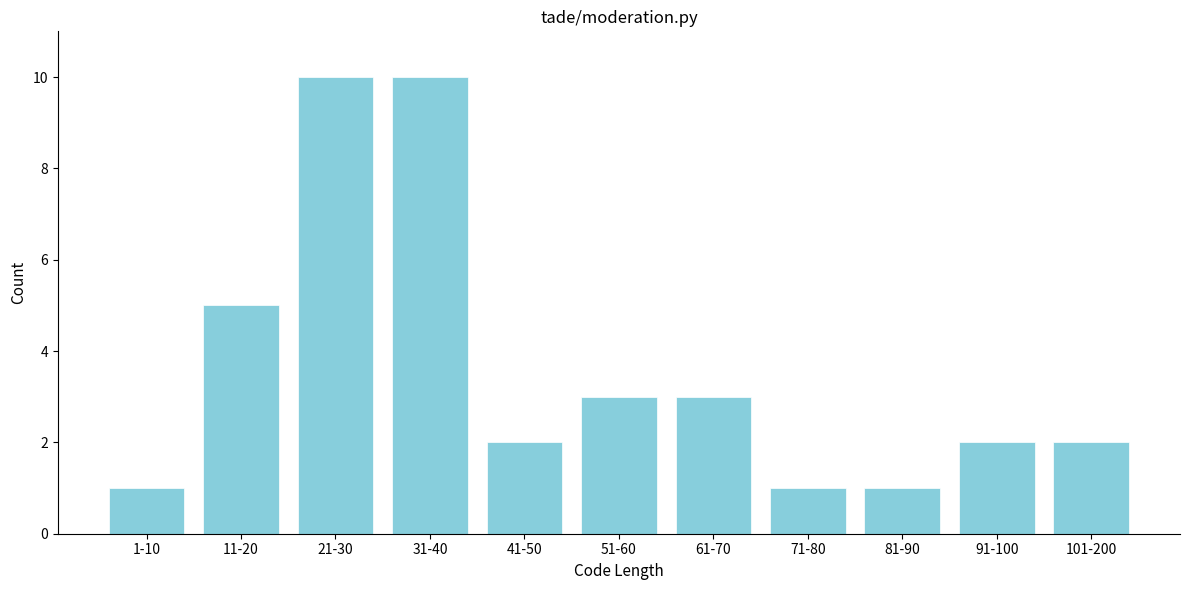

Reading right to left, extract all data points from this chart.

101-200=2	91-100=2	81-90=1	71-80=1	61-70=3	51-60=3	41-50=2	31-40=10	21-30=10	11-20=5	1-10=1